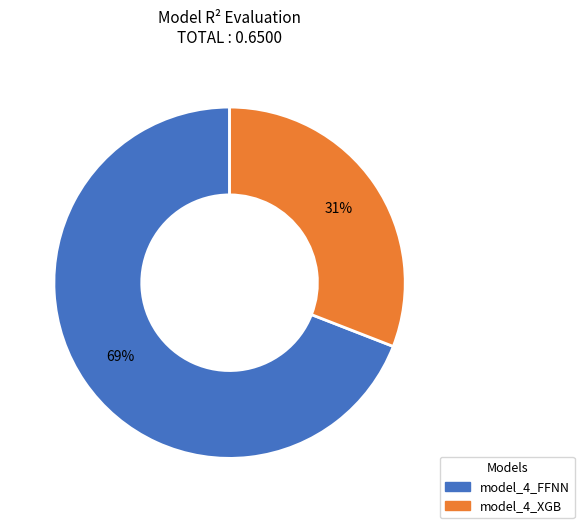

Do model_4_FFNN and model_4_XGB together represent more than half of the pie?

Yes